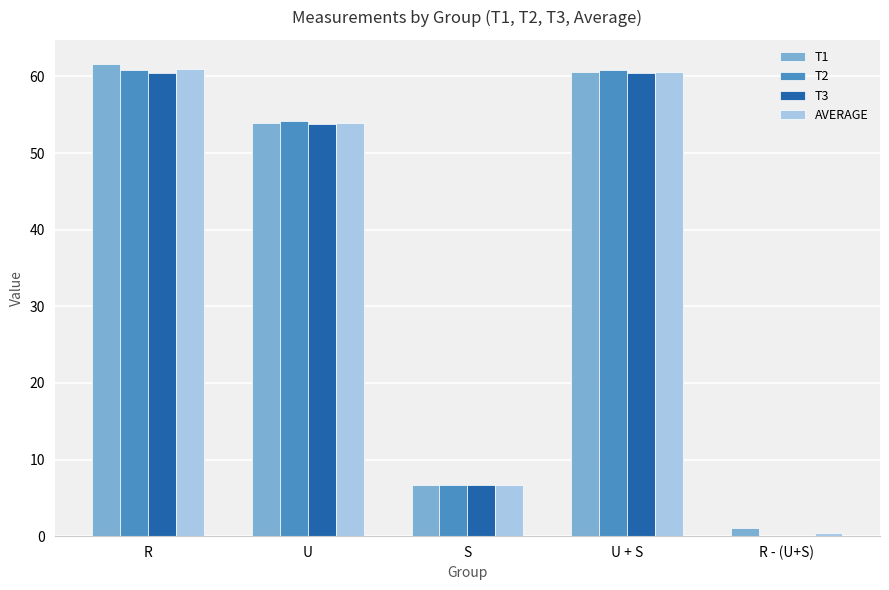

Read the T3 value at S.

6.7